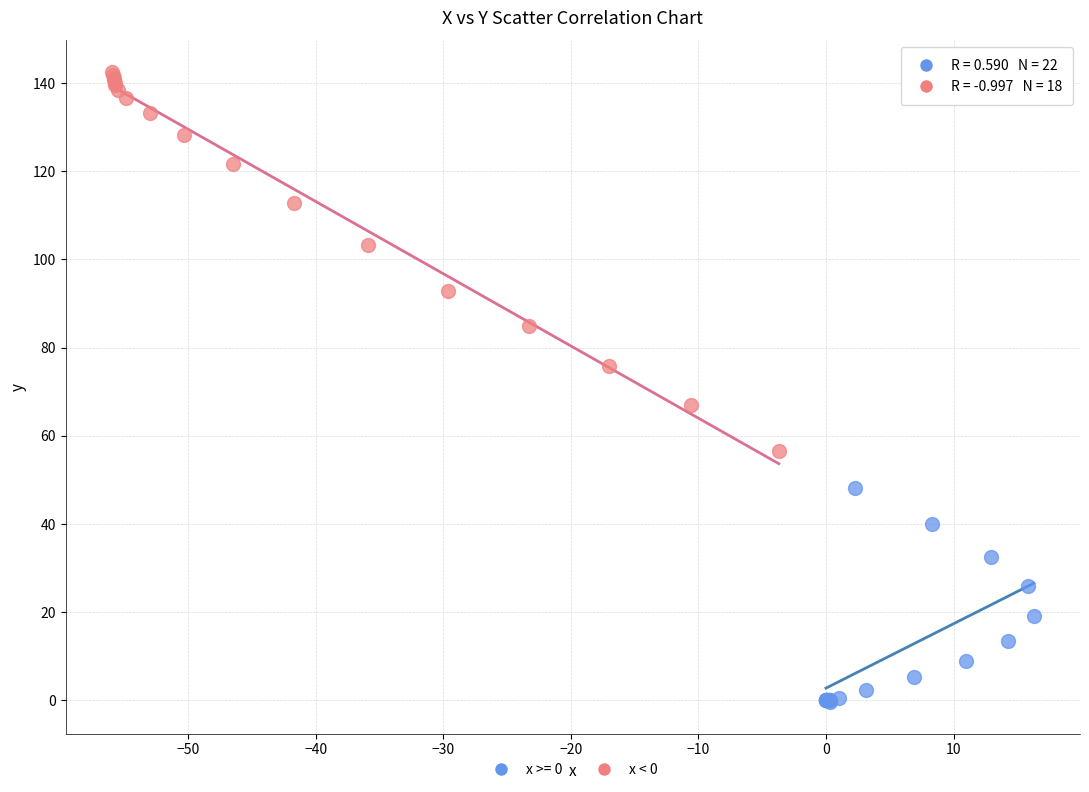

Which series contains the highest Y value?

x < 0